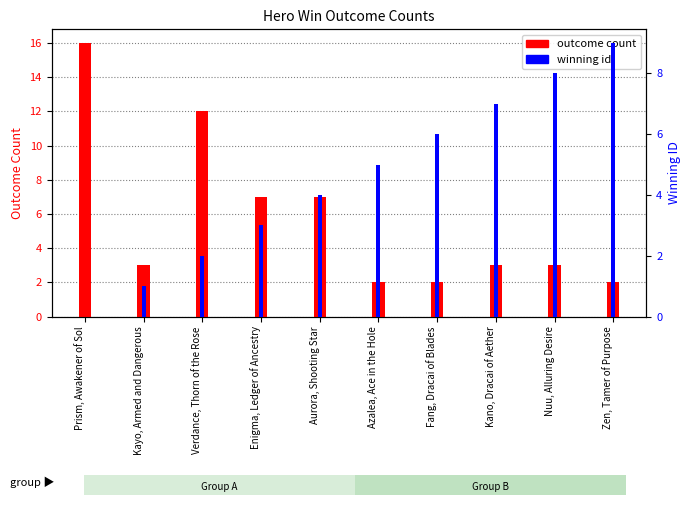

What is the sum of all outcome count values?

57